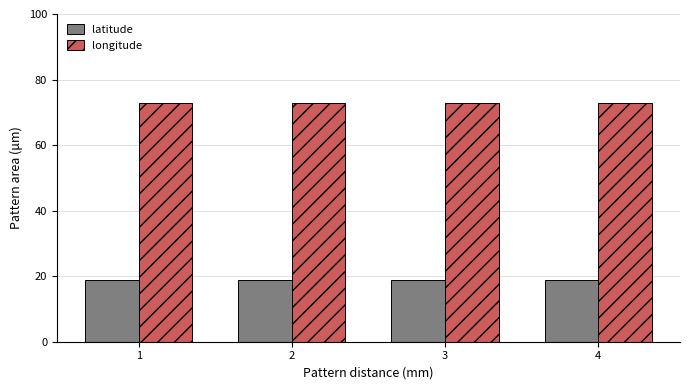

Is it true that latitude equals 18.9 at 4?

True